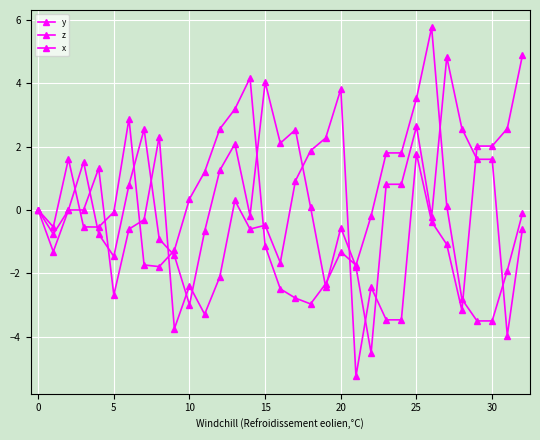

How many series are shown in this chart?

3